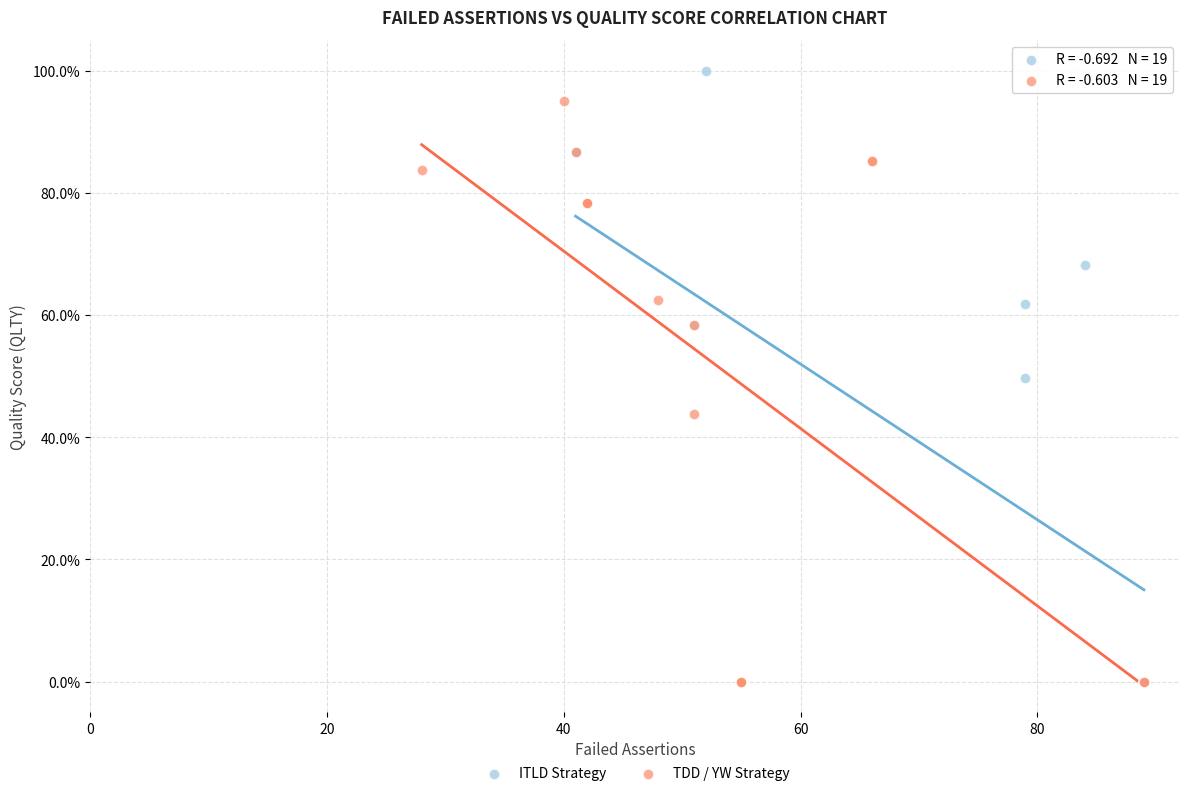

Which series has the largest Y range (max minus min)?

ITLD Strategy